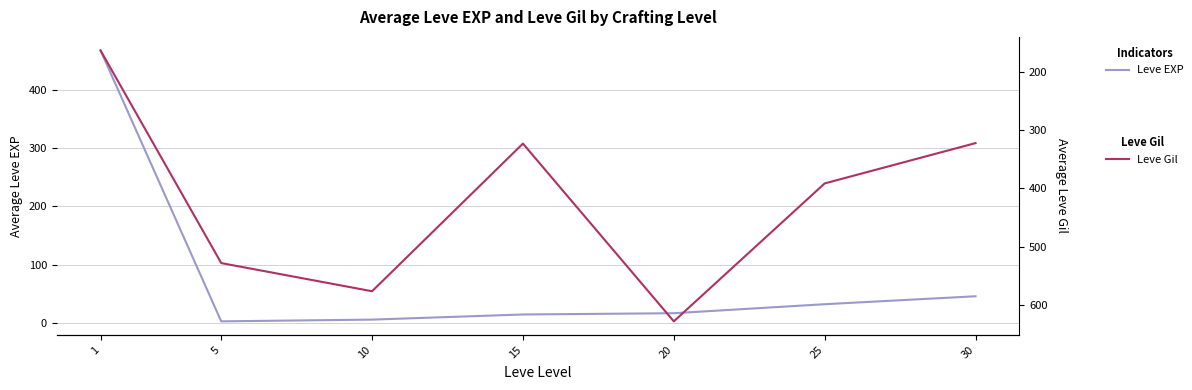

What is the value of the Leve Gil point at the 5th from the left?

628.3